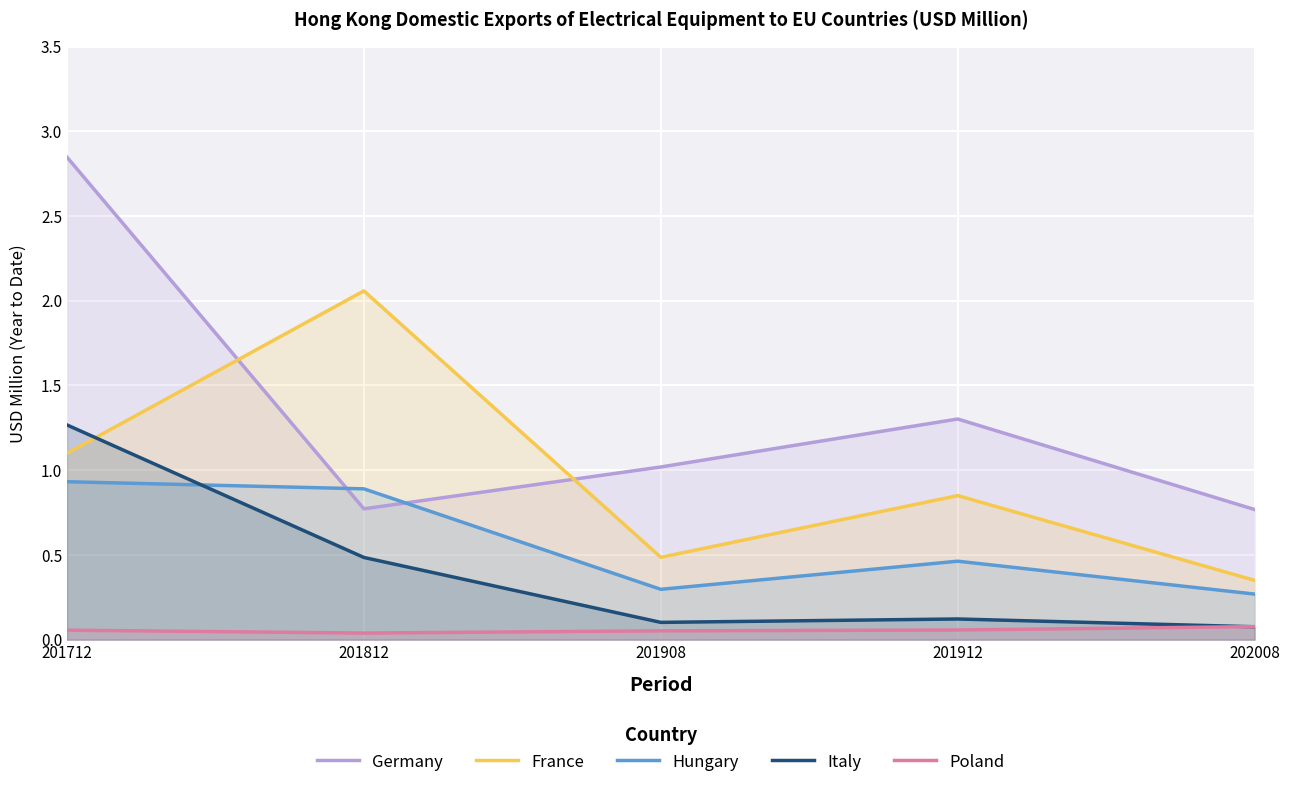

Does the chart display data point markers on the line(s)?

No